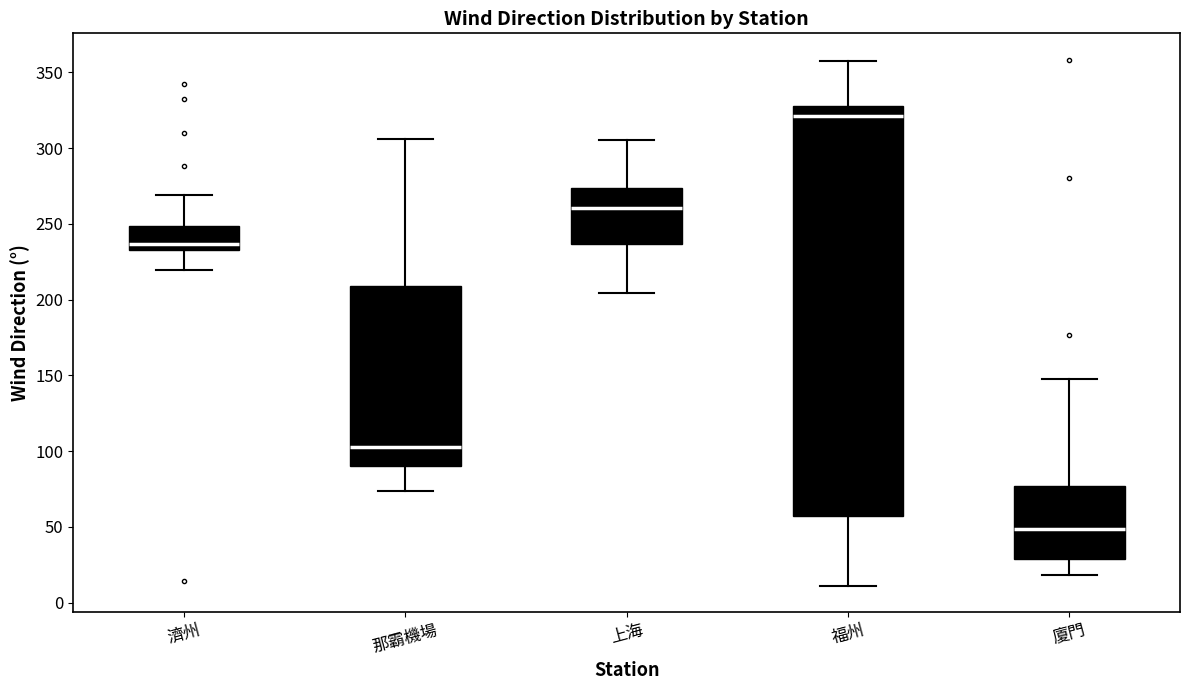

Comparing the boxes themselves (not the whiskers), which one is the tallest?

福州